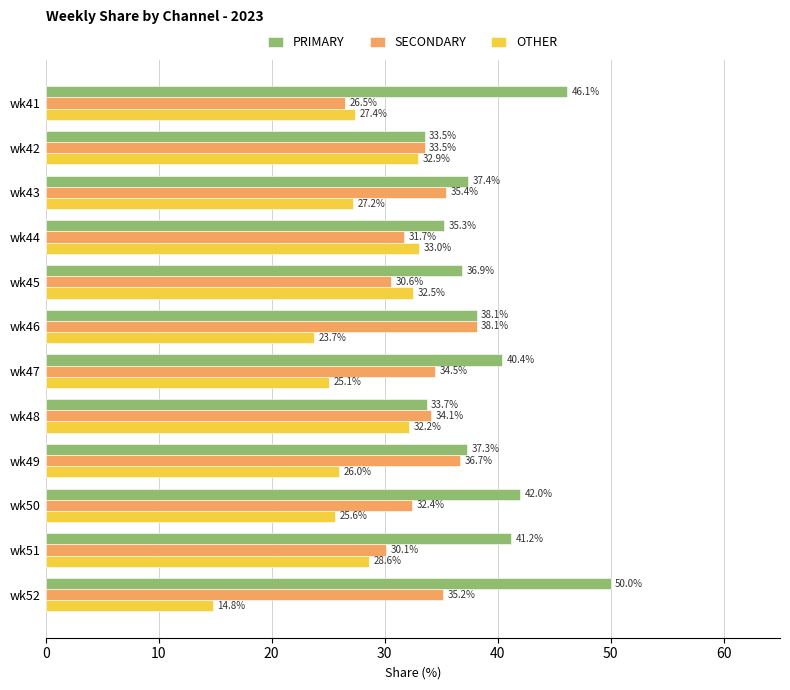

What is the smallest value displayed?

14.8